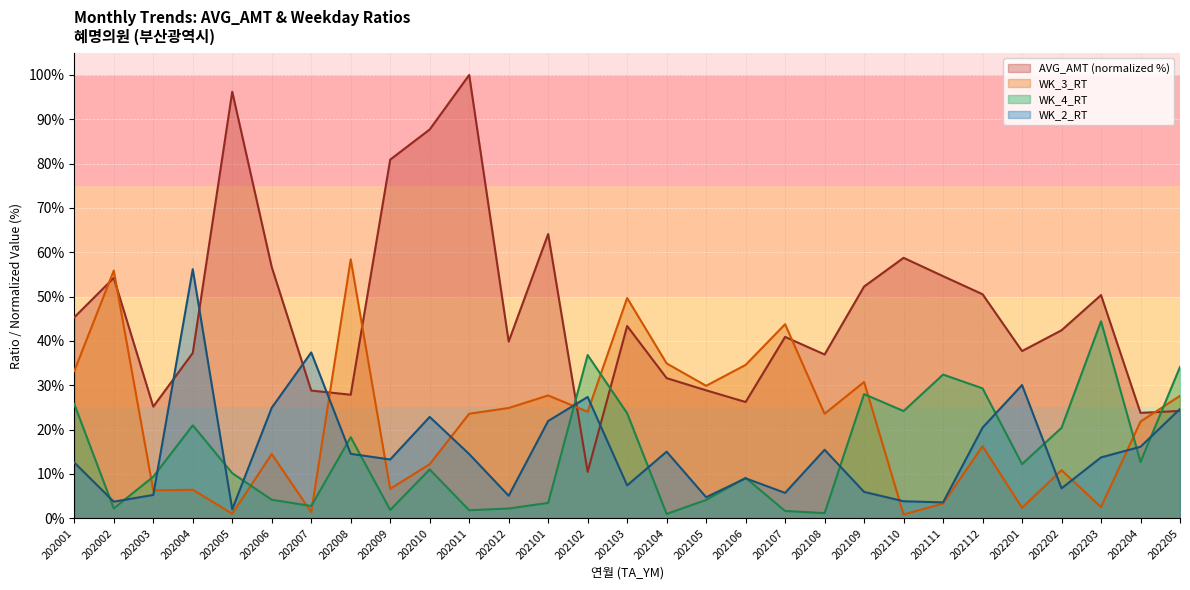

What is the total value across all series at 202110?

87.7